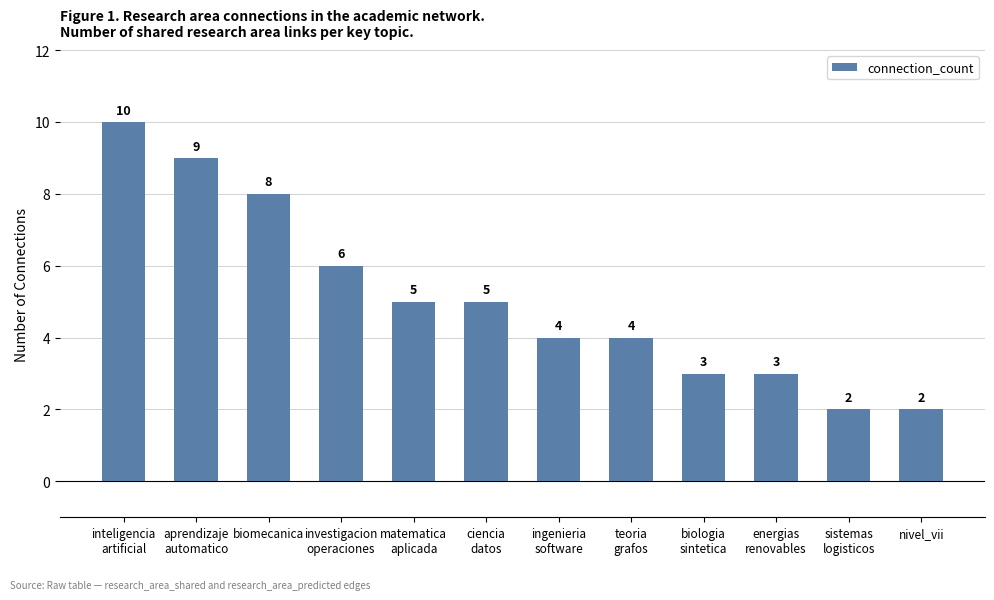

How many distinct data groups are displayed?

1